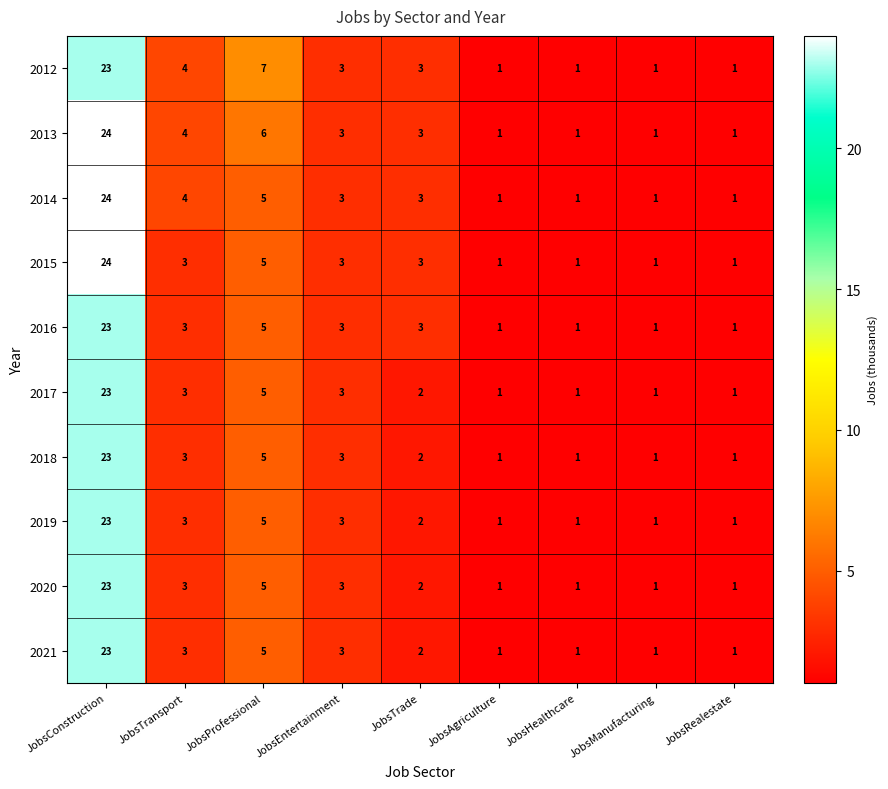

What is the maximum value shown in the chart?

24